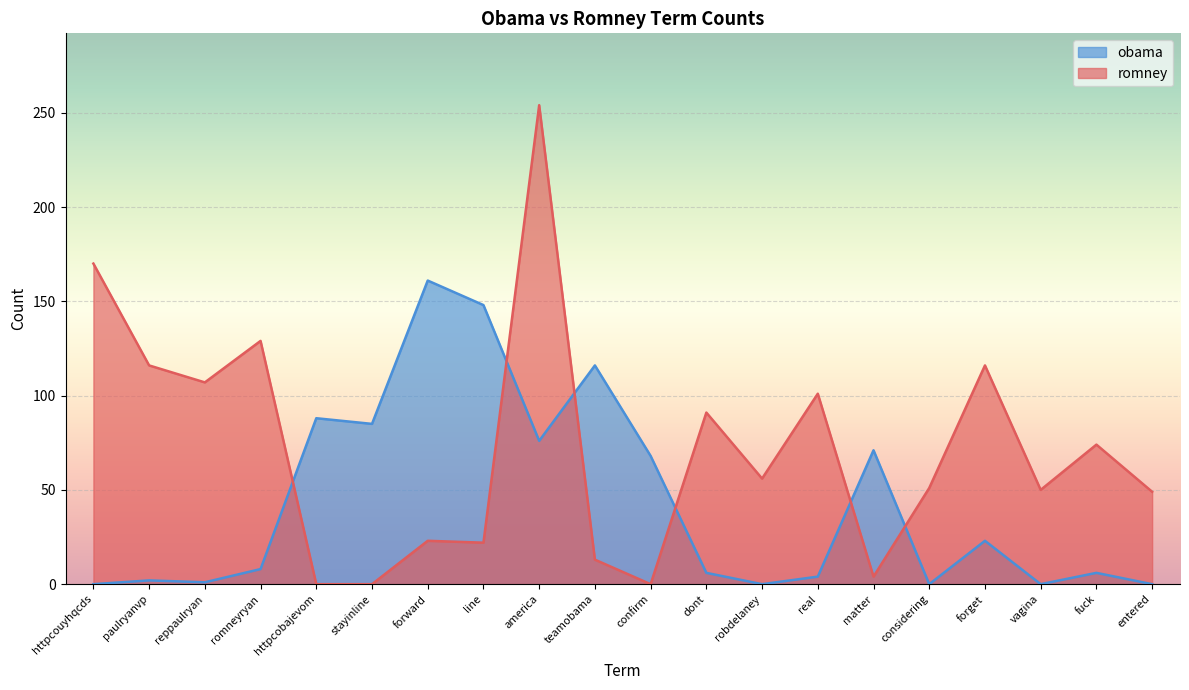

Rank the series by their average value, from lowest to highest.

obama, romney